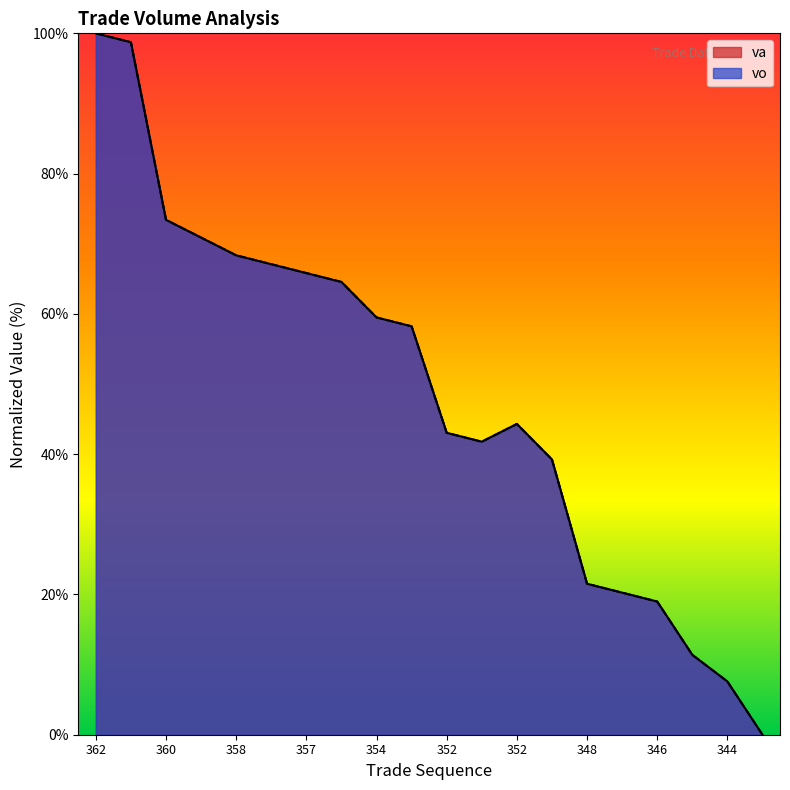

List the labels in order of vo value, smallest first.

344, 344, 345, 346, 347, 348, 350, 352, 352, 352, 353, 354, 355, 357, 357, 358, 359, 360, 361, 362